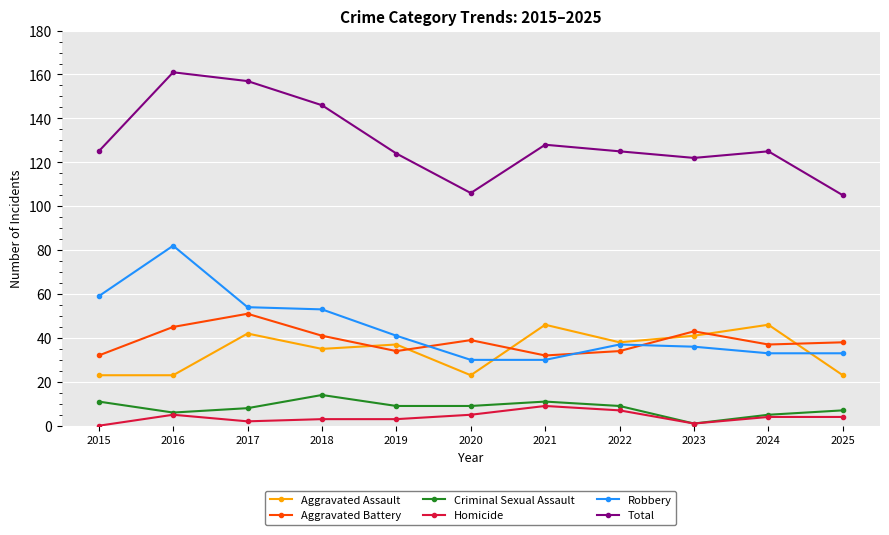

At how many categories does at least one series exceed 94?

11